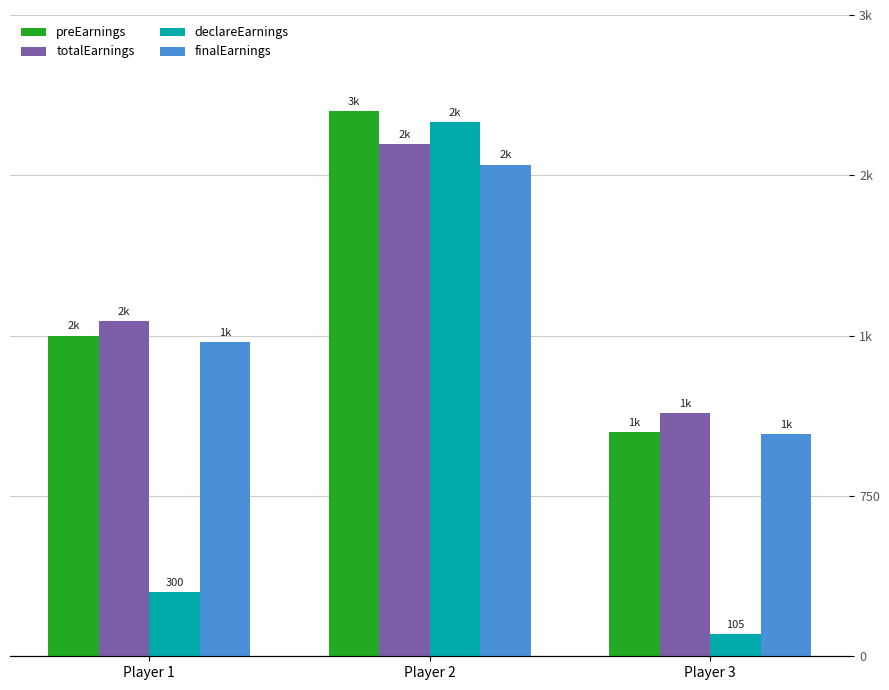

Rank the series at Player 2 from lowest to highest value.

finalEarnings, totalEarnings, declareEarnings, preEarnings